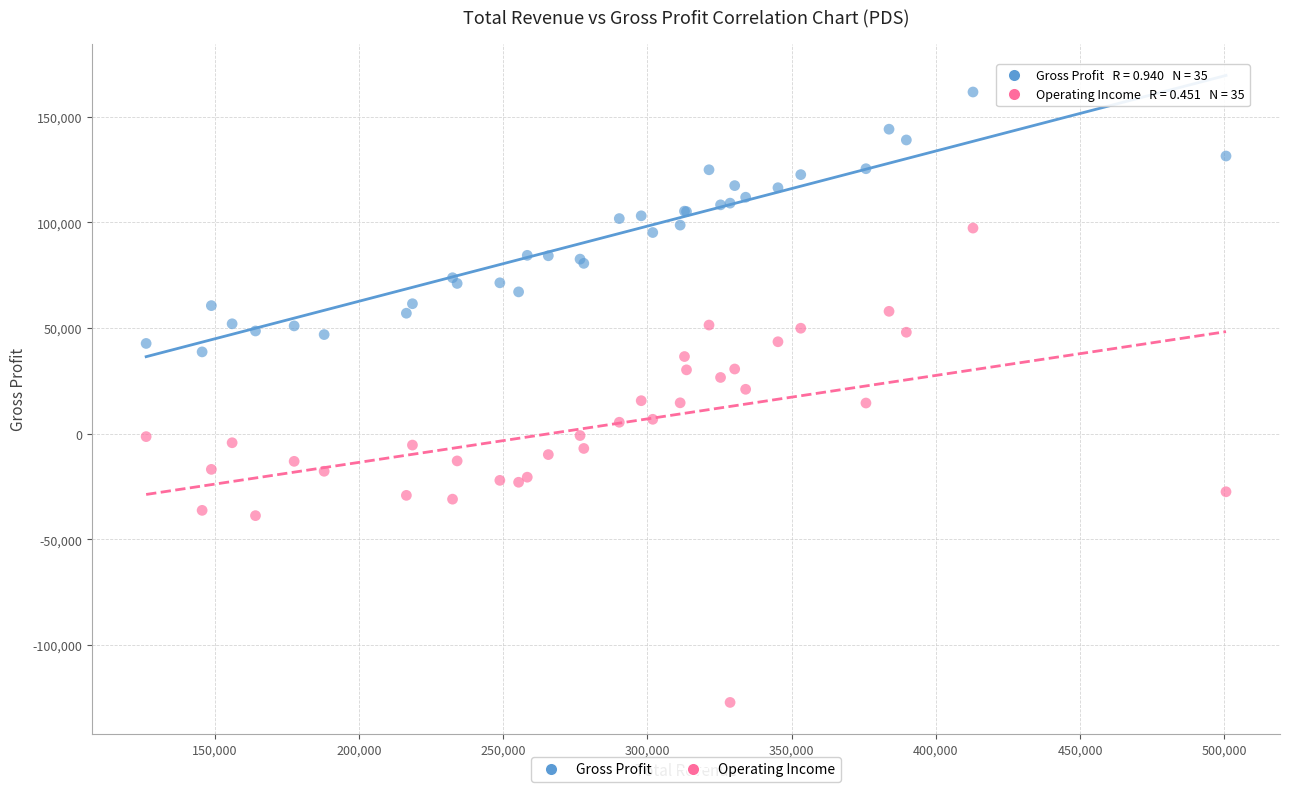

What are all the series names shown in the legend?

Gross Profit, Operating Income